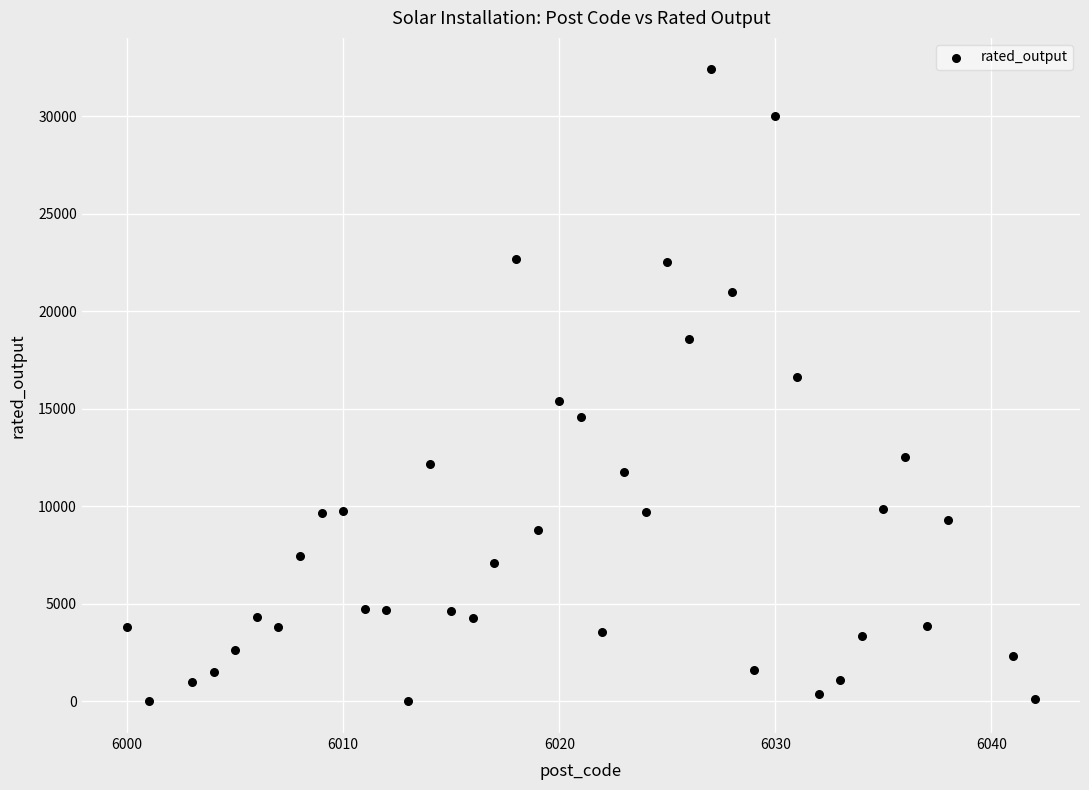

What is the range of Y values (max minus min)?

32384.6